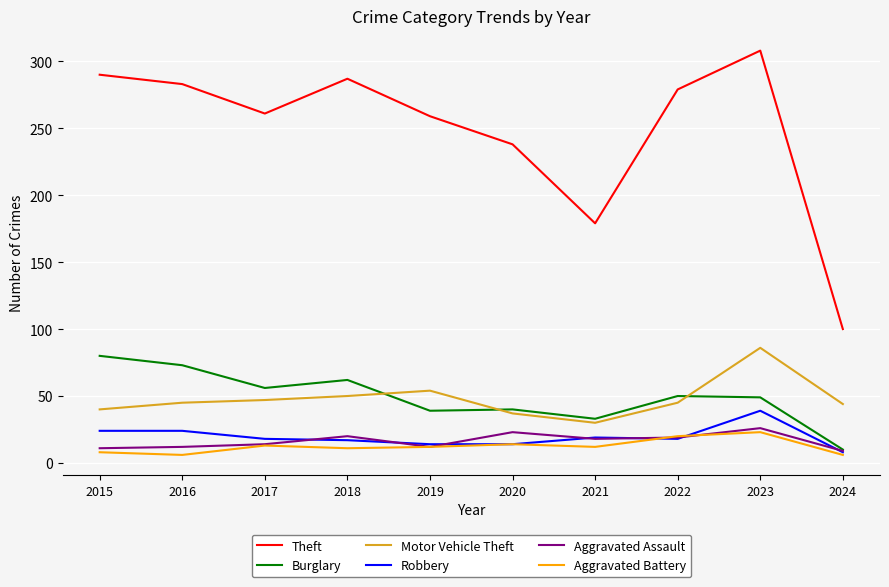

Which series has the widest spread of values?

Theft